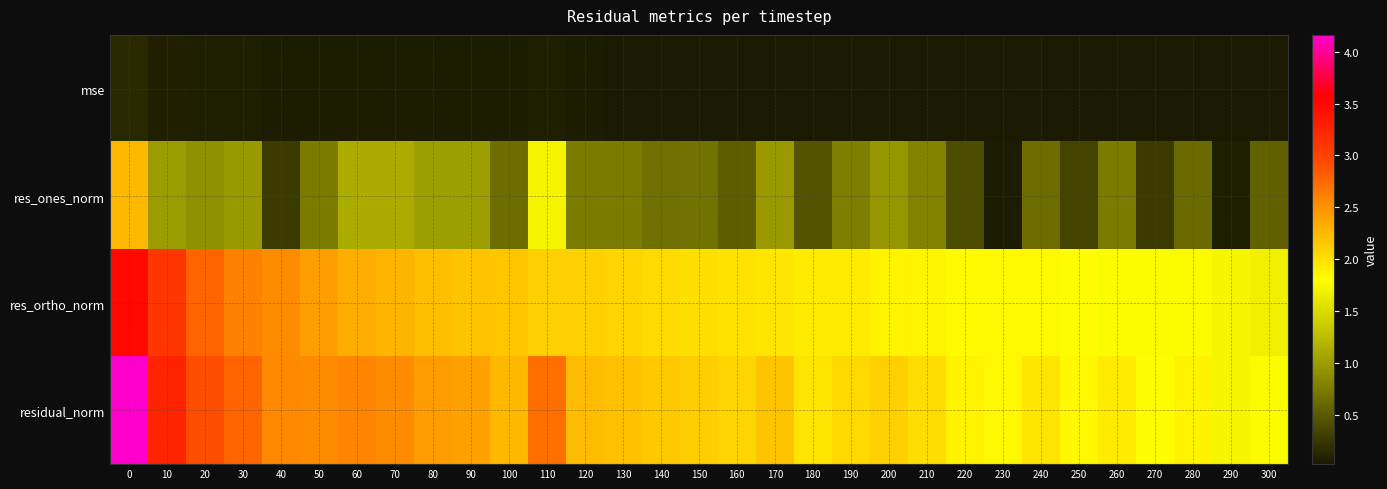

At which category does the chart reach its minimum across all series?

290